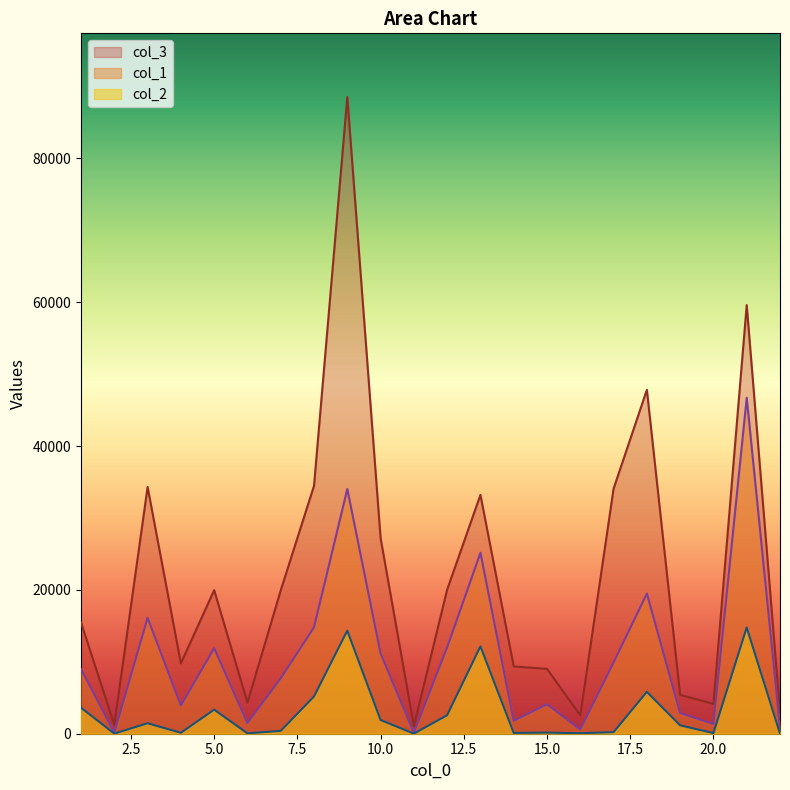

True or false: col_2 and col_1 cross at least once.

False